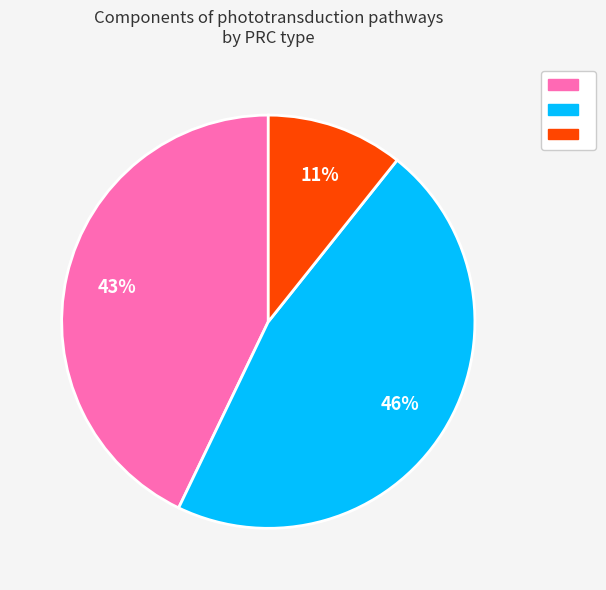

To the nearest percent, what is the average slice percentage?

33%